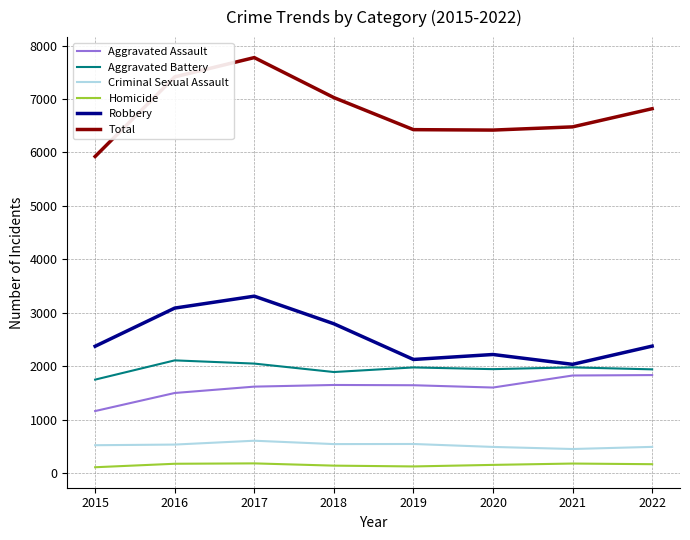

At which category is the sum across all series the highest?

2017